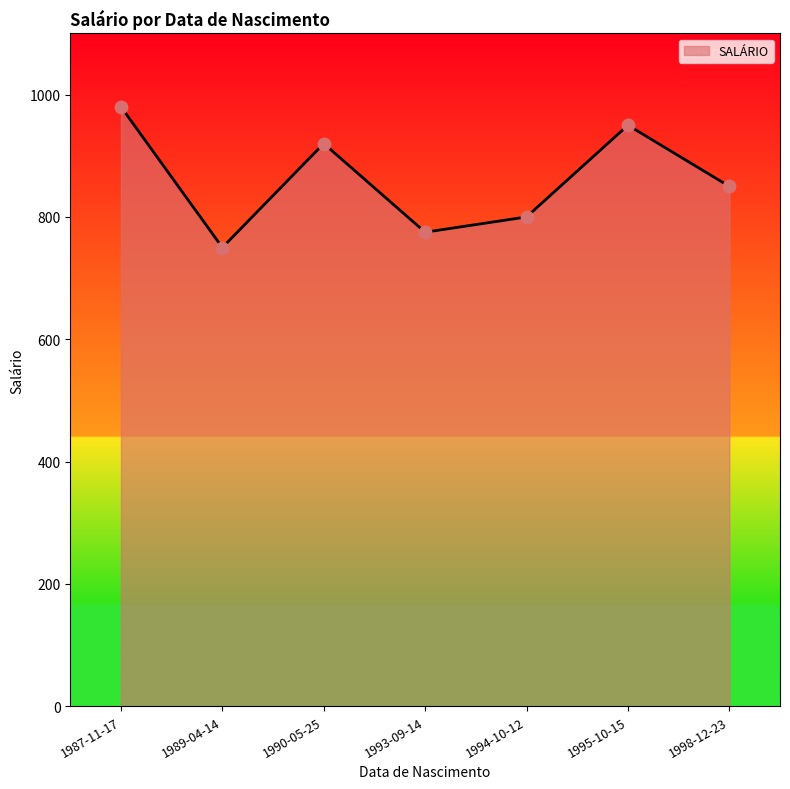

What is the ratio of the value at 1990-05-25 to the value at 1989-04-14?

1.2